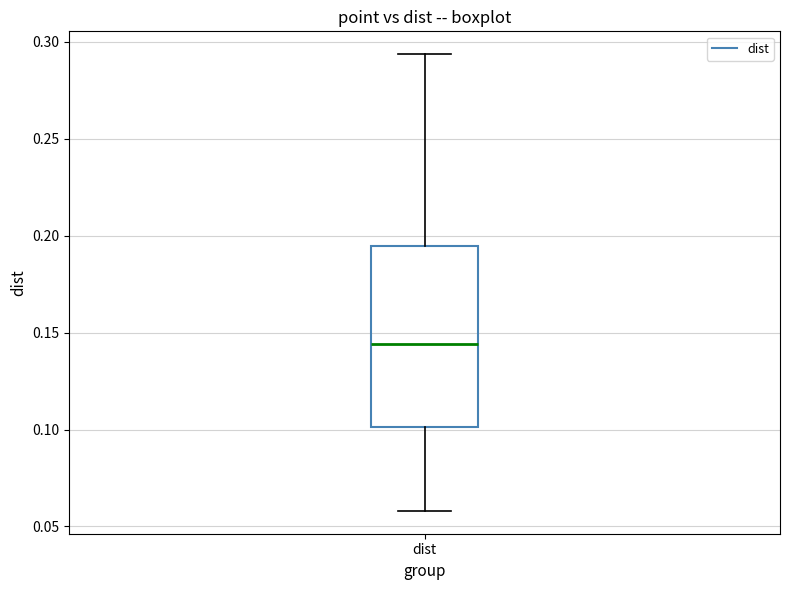

Transcribe this box plot: give where the median line is, the range the box spans, and where the two whiskers end, as read against the y-axis. The values are not printed on the chart, so give them approximately, as read against the axis.

median 0.145, box 0.100 to 0.195, whiskers 0.060 to 0.295